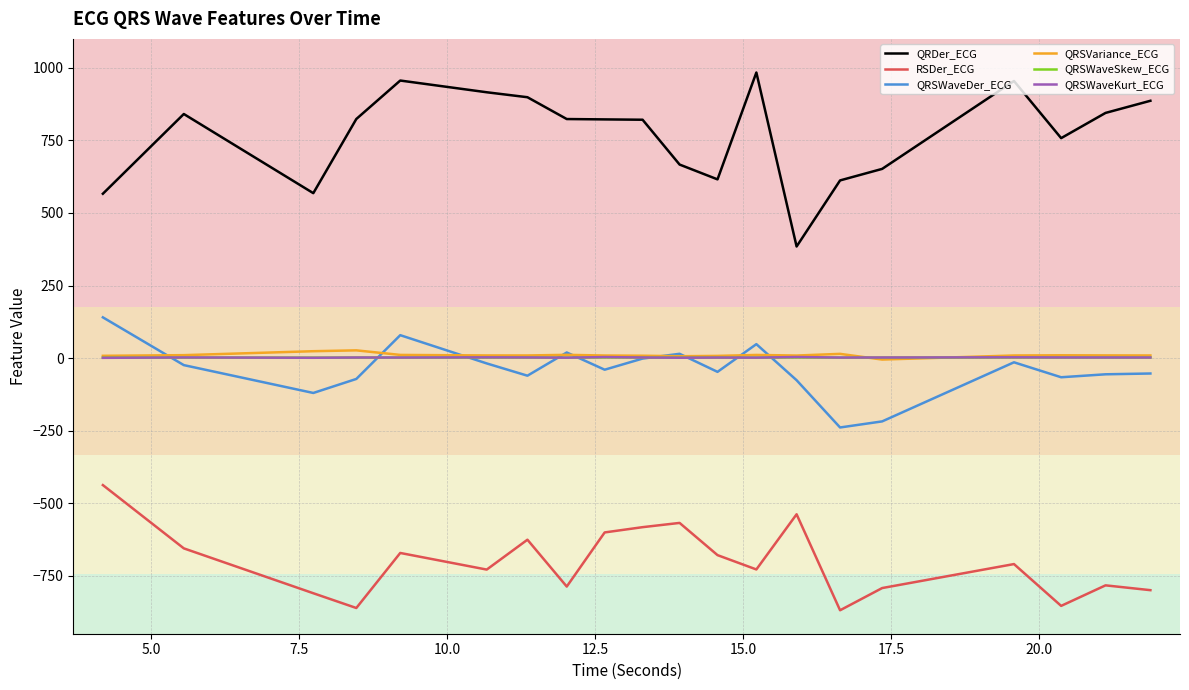

True or false: QRSWaveKurt_ECG and RSDer_ECG cross at least once.

False